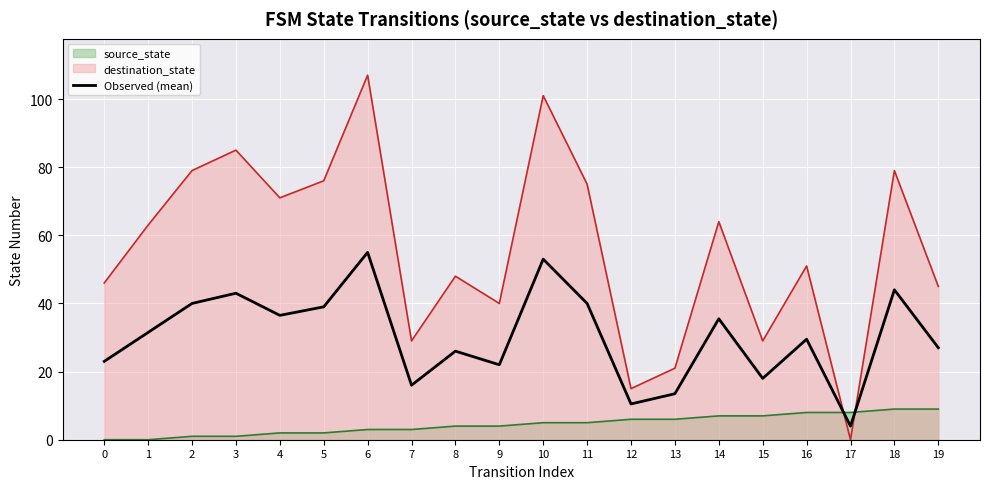

What is the difference between the second highest and second lowest values?

42.5